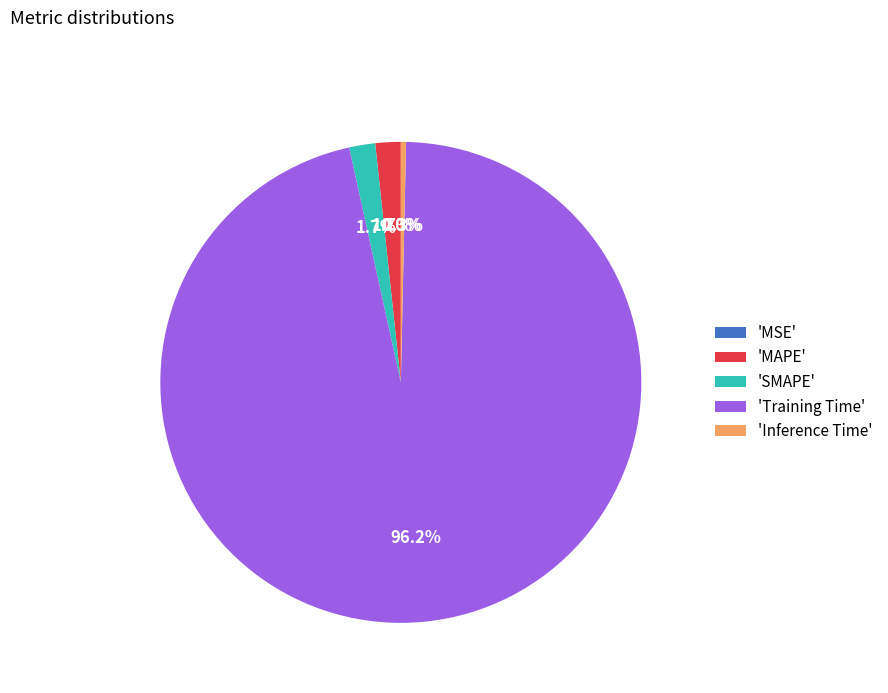

Between 'MAPE' and 'Training Time', which is larger?

'Training Time'